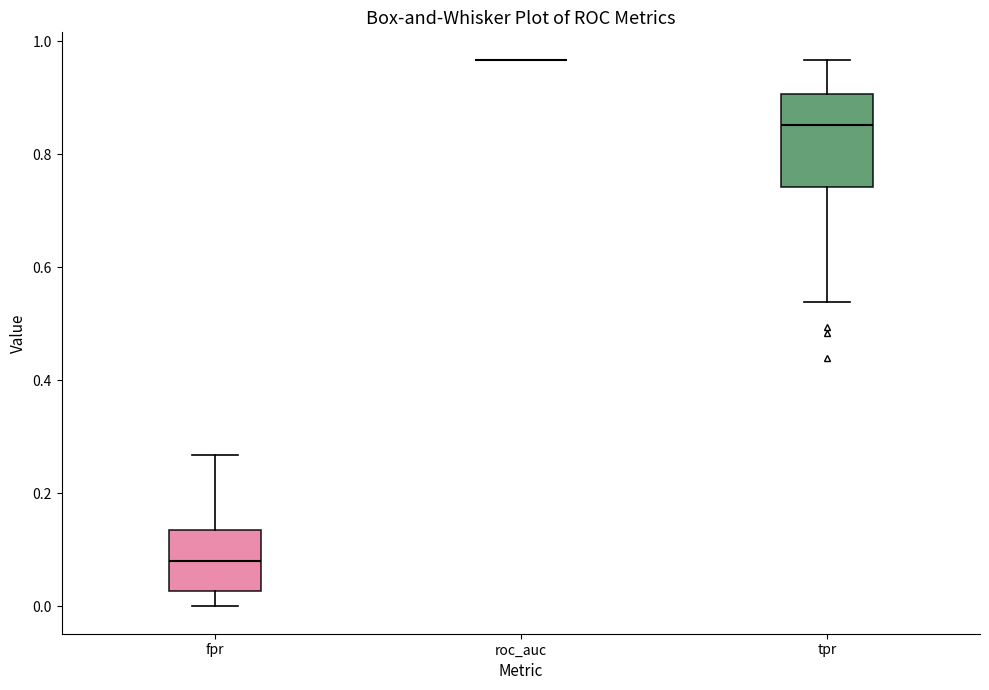

Which box is the tallest, from its lower edge to its upper edge?

tpr